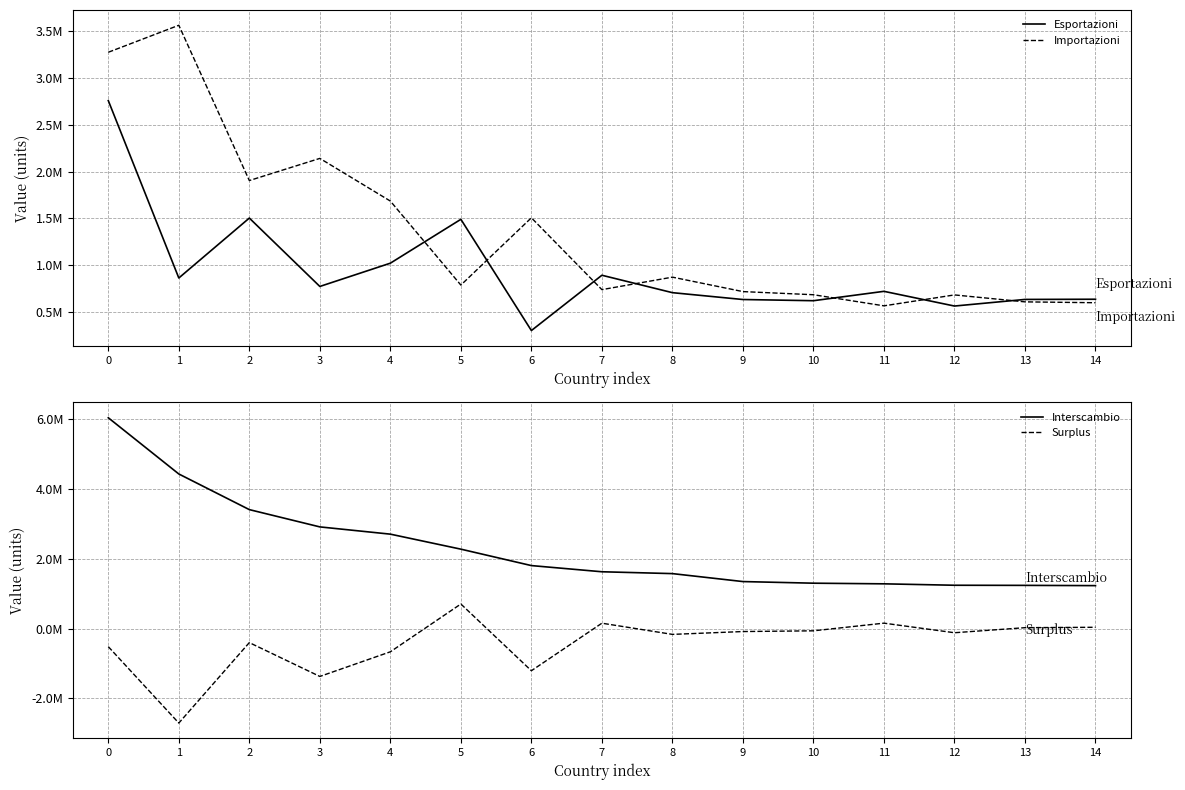

True or false: Esportazioni has a value of 953525 at 13.

False